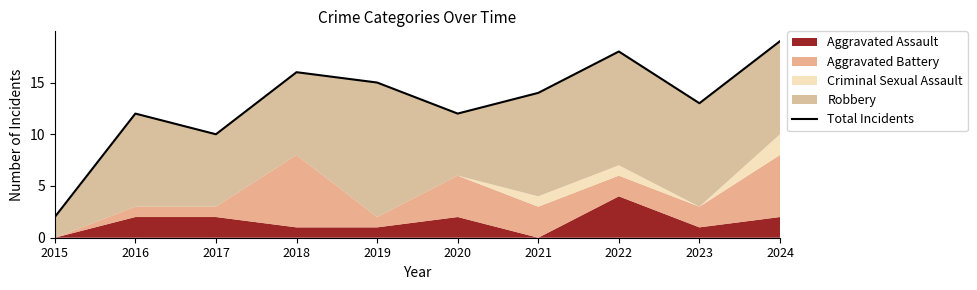

The chart shows a value of 12 at 2020. True or false?

True